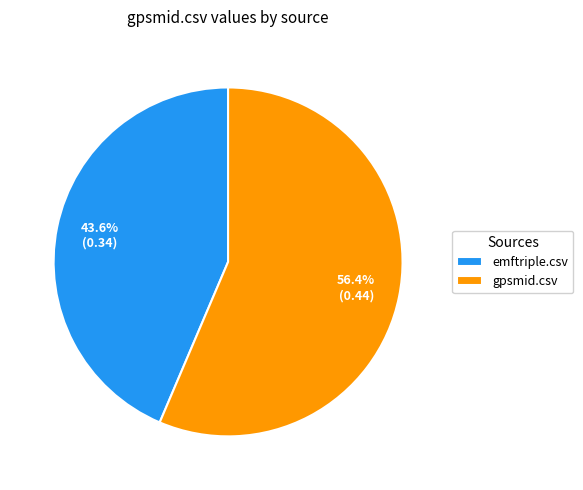

Is it true that emftriple.csv is 44% of the pie?

True